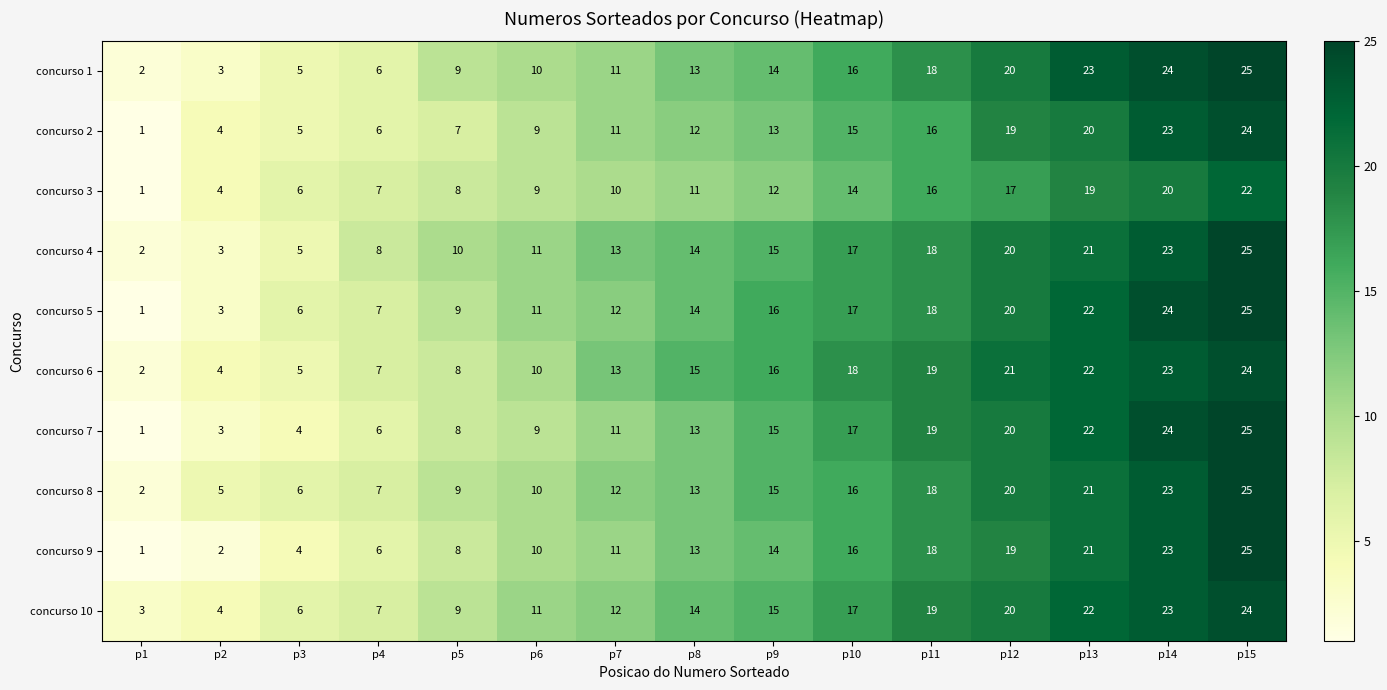

What is the maximum value shown in the chart?

25